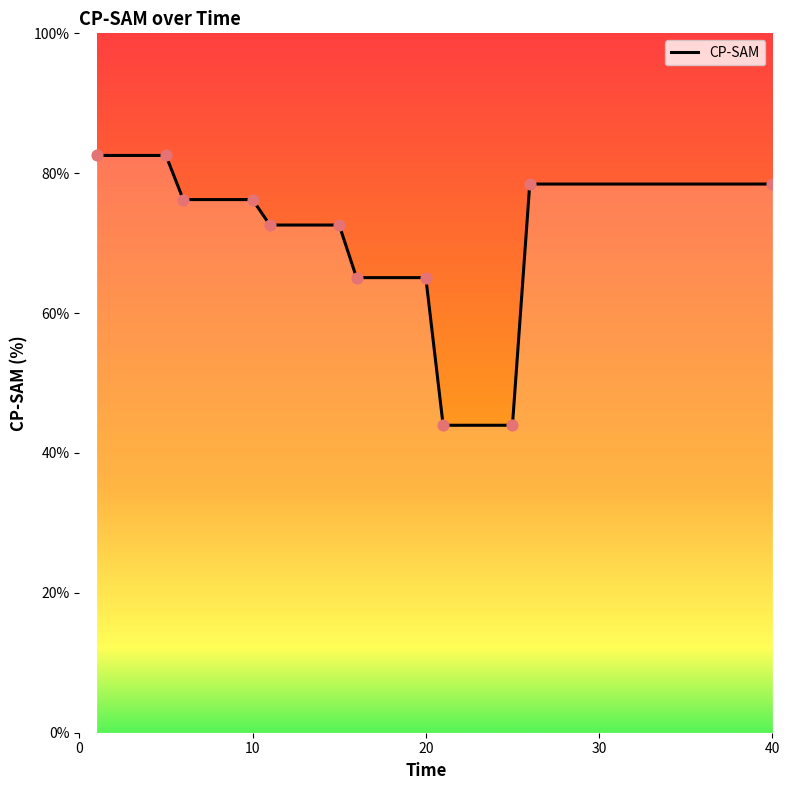

What is the difference between the maximum and minimum values?

38.6